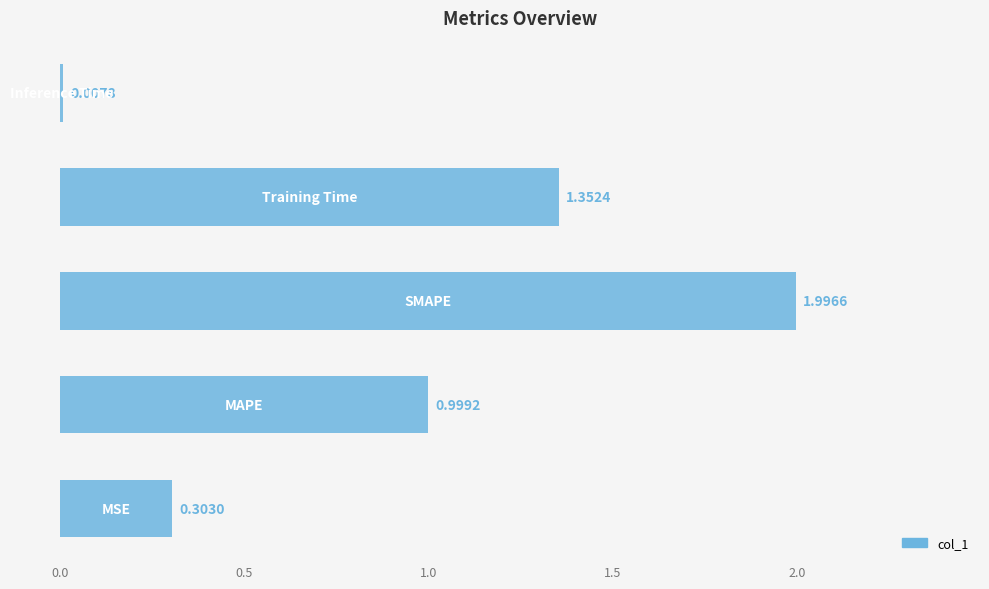

What is the difference between the maximum and minimum values?

2.0